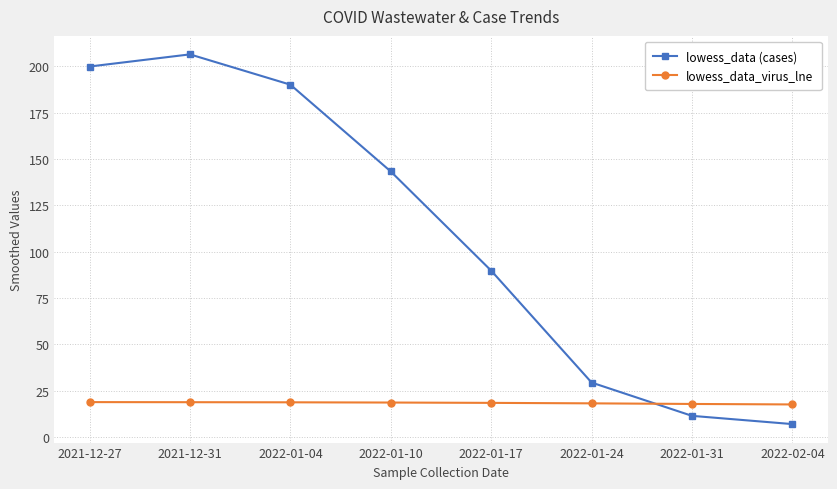

How many times do lowess_data_virus_lne and lowess_data (cases) cross each other?

1